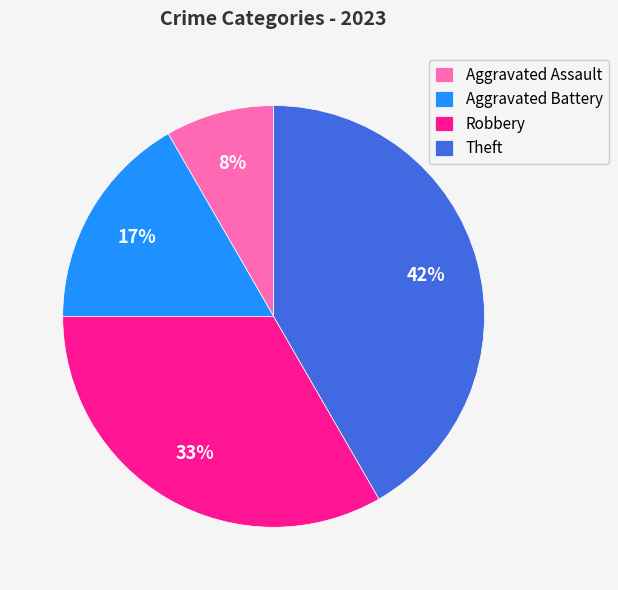

To the nearest percent, what is the combined percentage of Aggravated Battery and Robbery?

50%